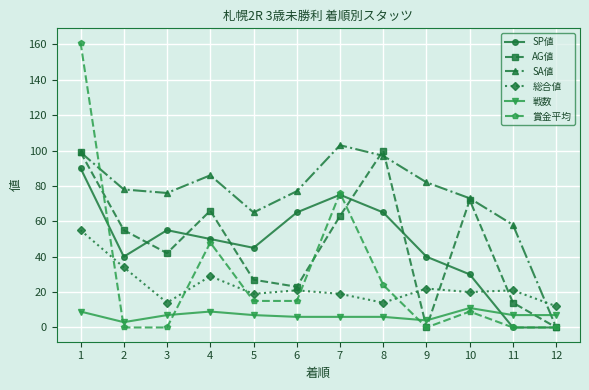

How many values in the SA値 series are below 78?

6